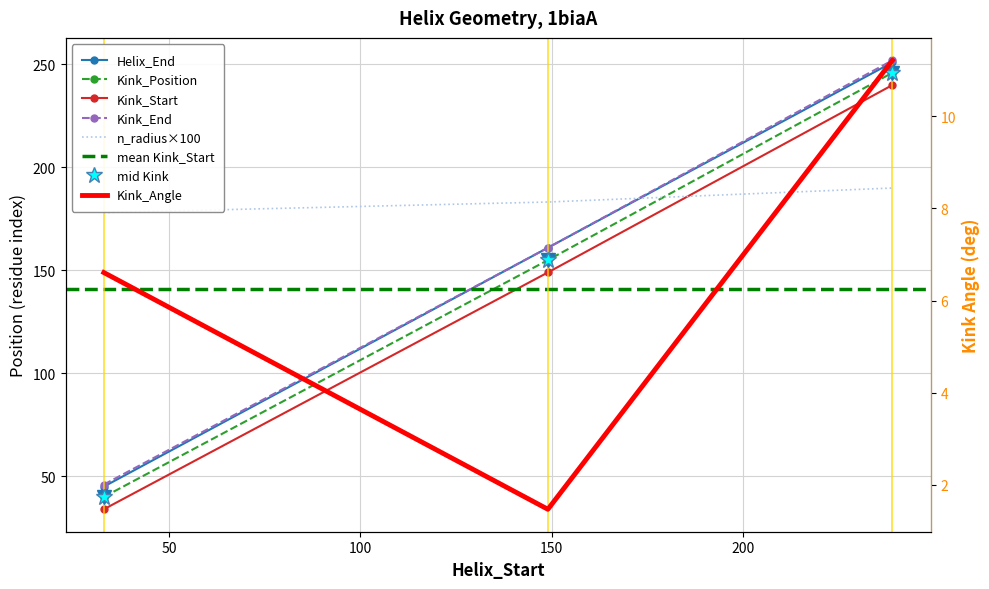

The value of Kink_Angle at 239 is 11.2. True or false?

True